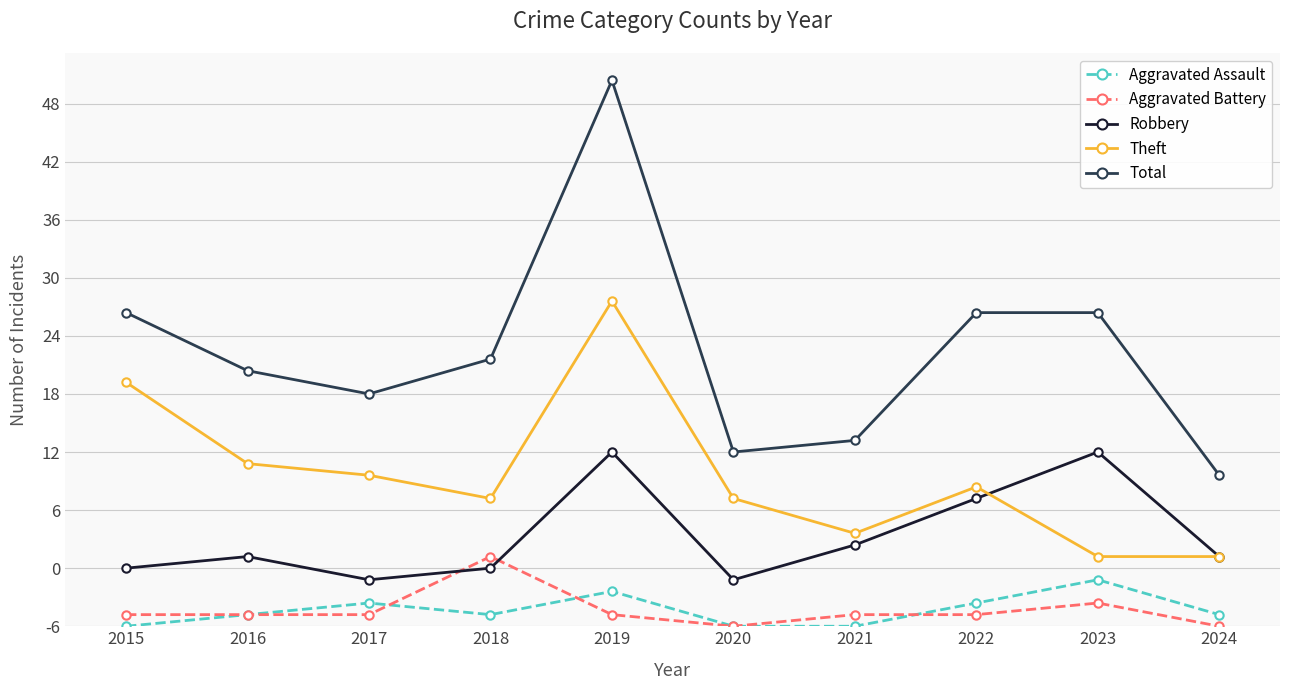

Where is the first local minimum for Aggravated Assault?

2018